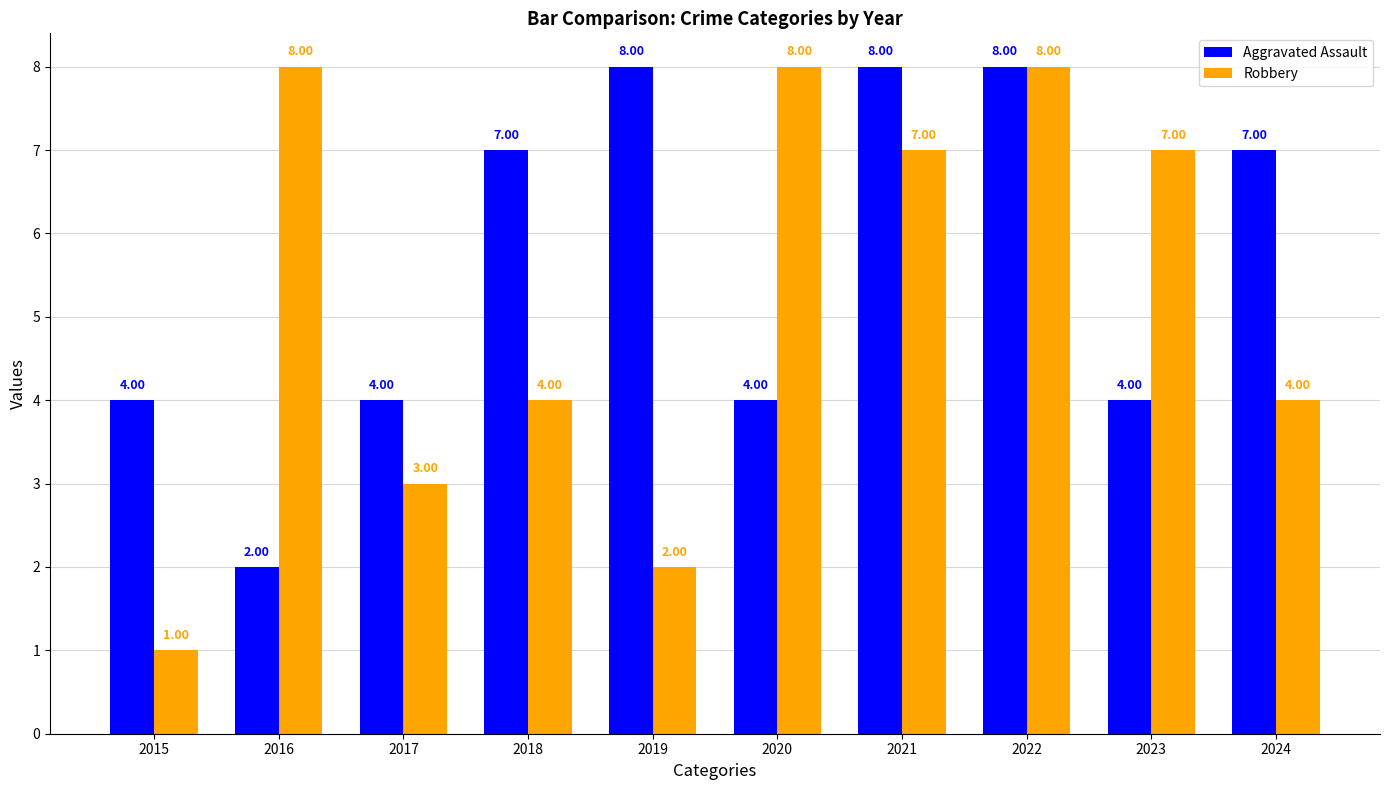

Count the number of categories in the chart.

10